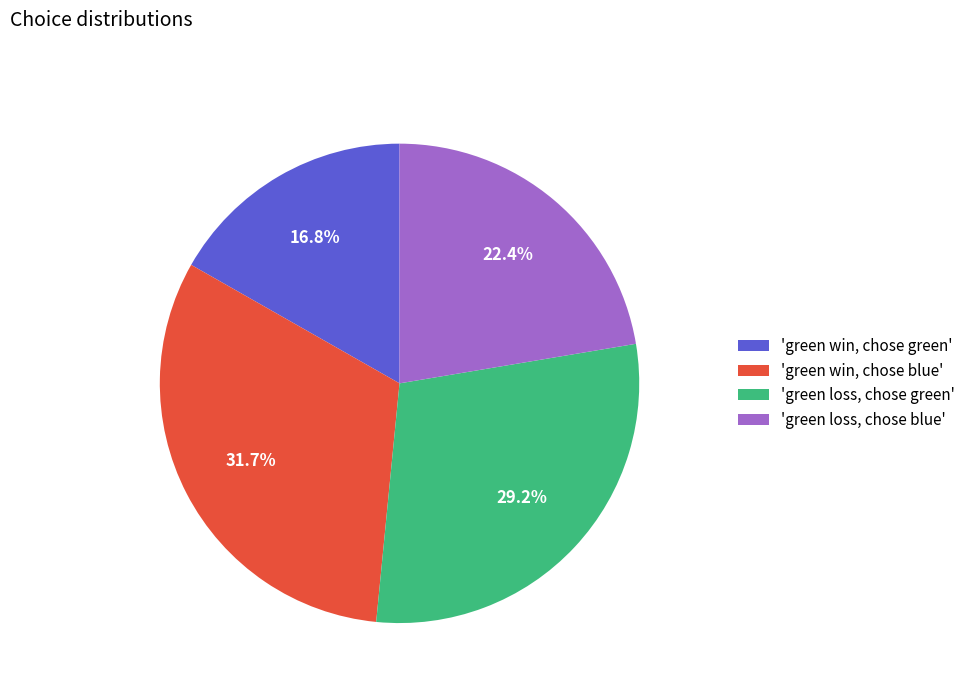

Does any single category account for the majority?

No